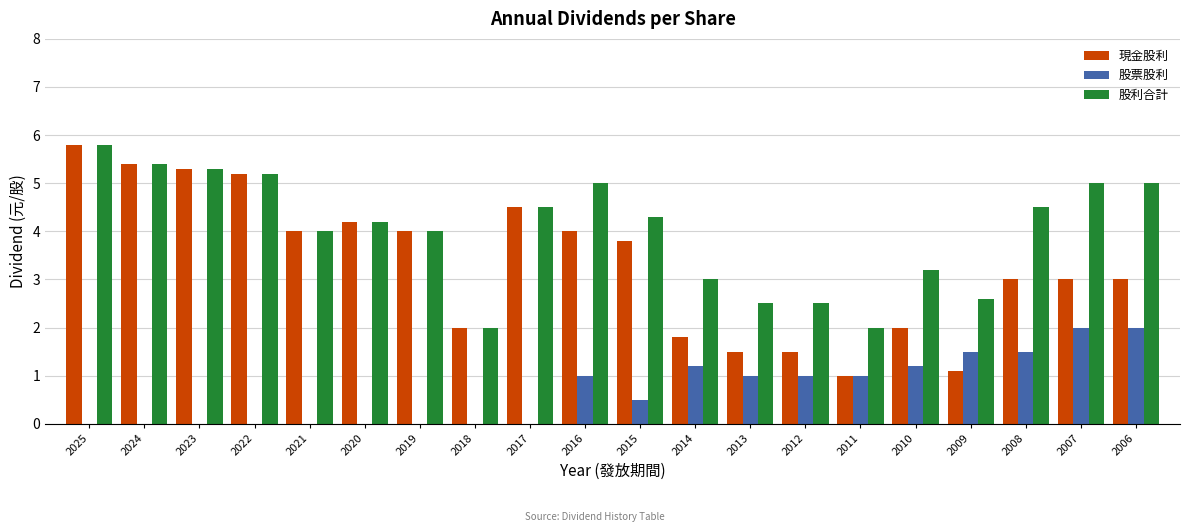

What is the average value of the 股票股利 series?

0.7